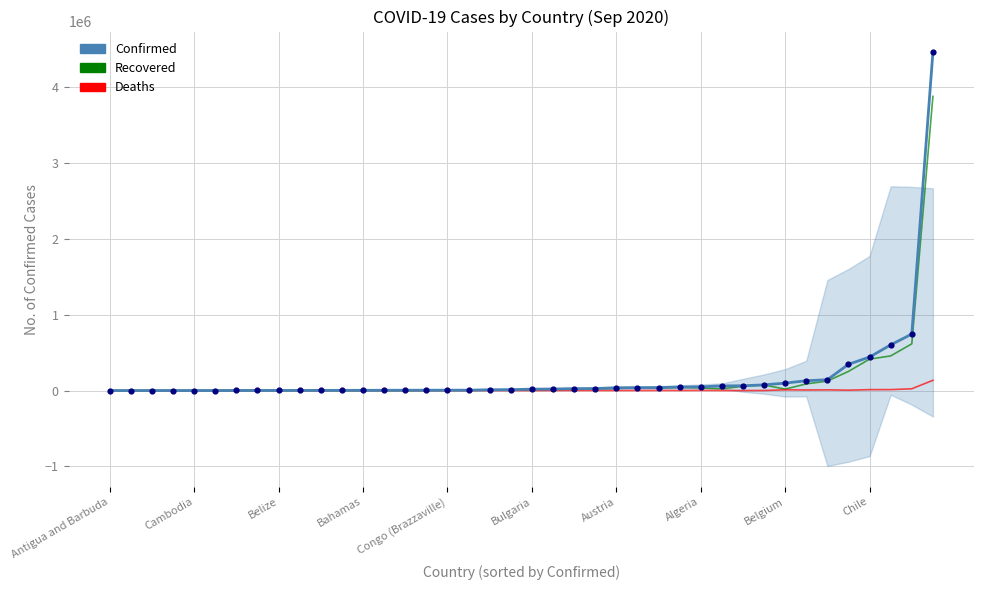

Which series contains the lowest Y value?

Deaths